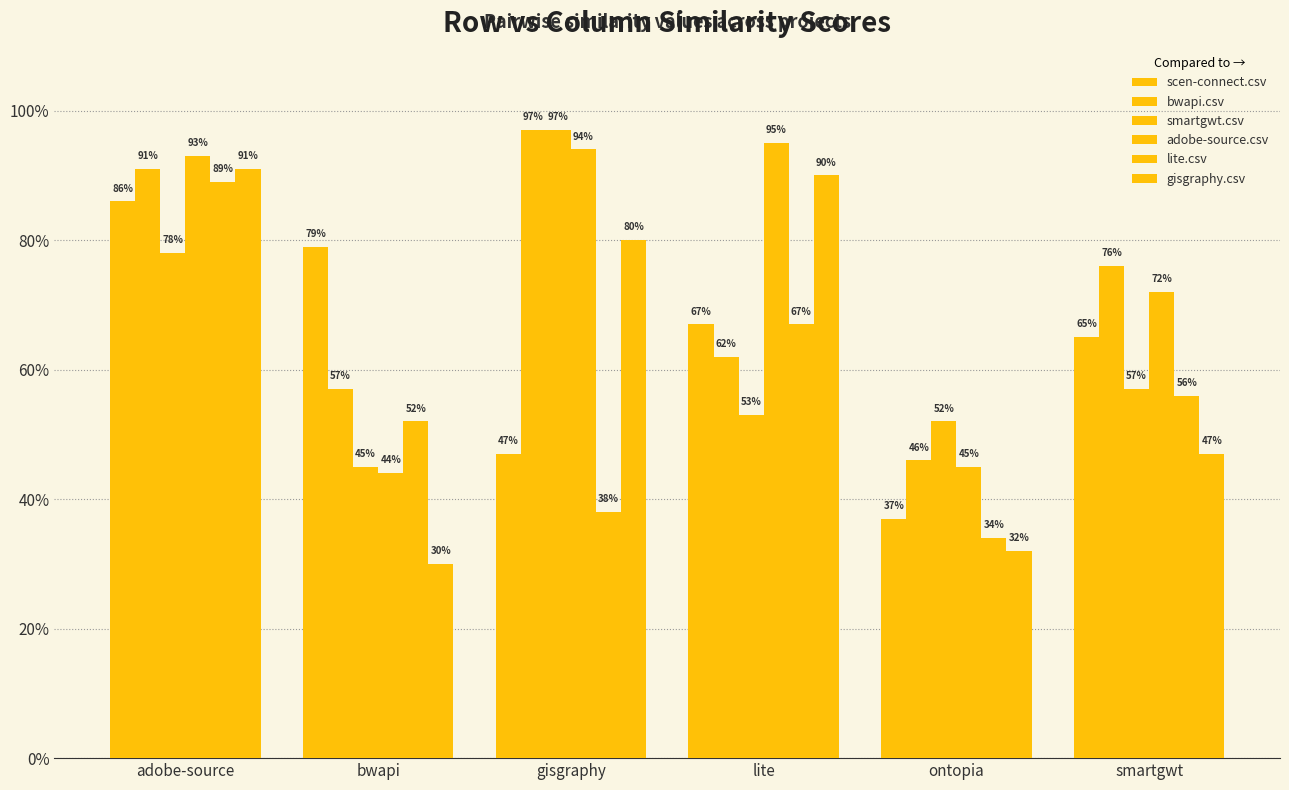

What is the difference between the second highest and minimum values in the gisgraphy.csv series?

0.6